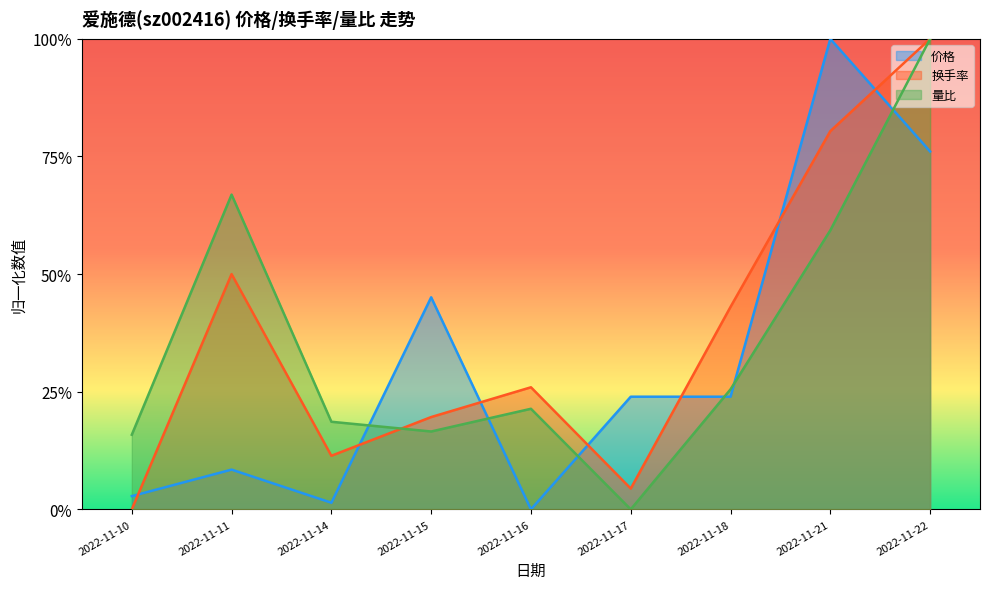

At 2022-11-11, list the series in order from smallest to largest.

价格, 换手率, 量比